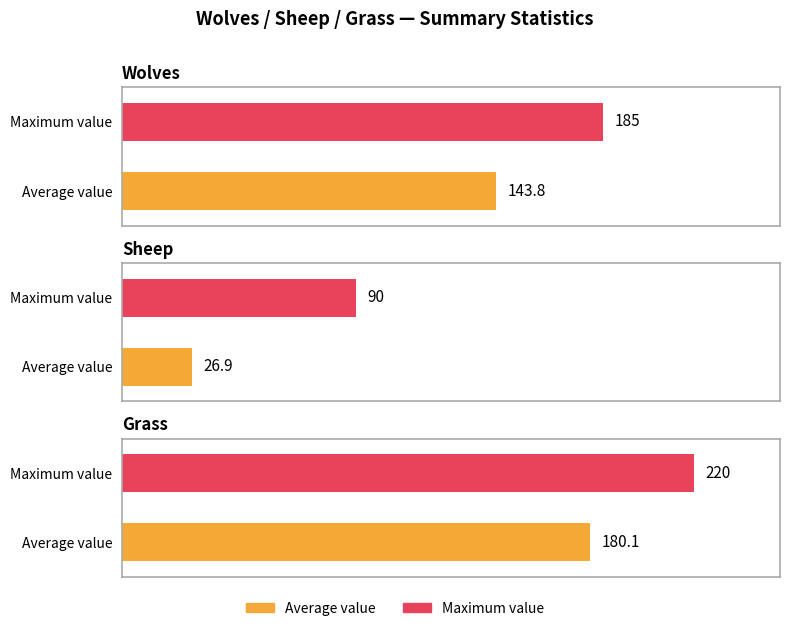

What is the average value of the Wolves series?

144